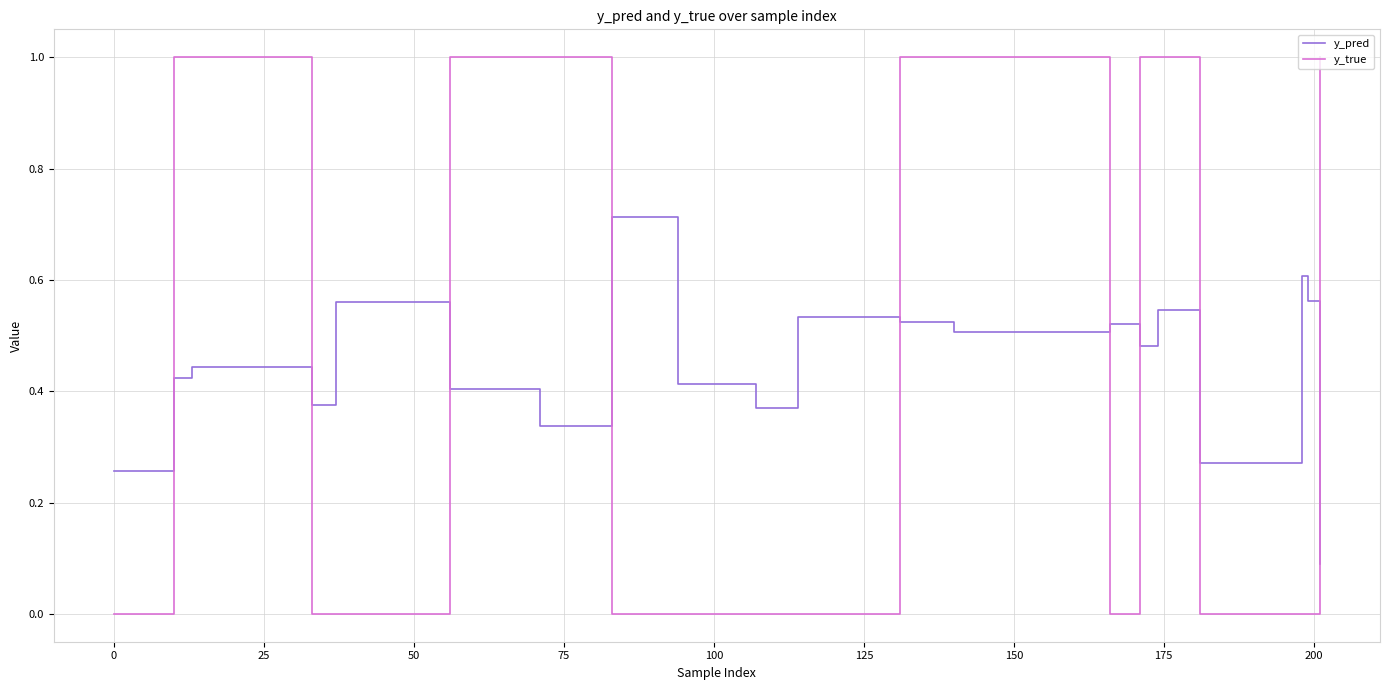

How many times do y_true and y_pred cross each other?

9